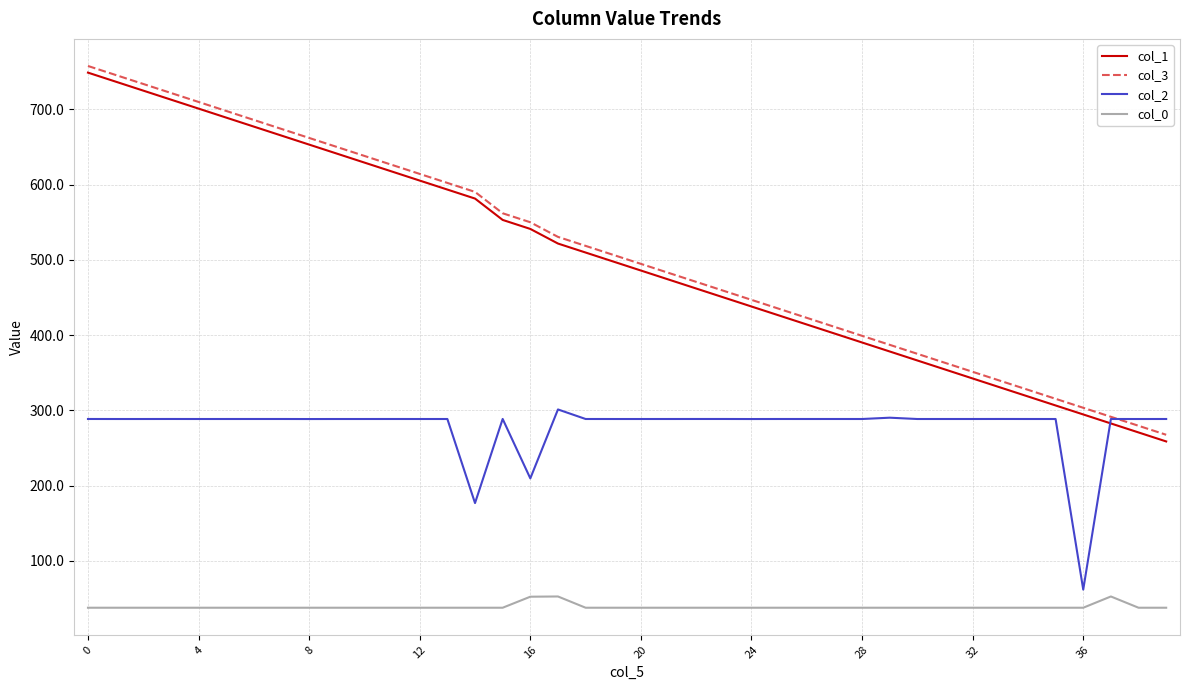

What is the minimum value for col_3?

267.5